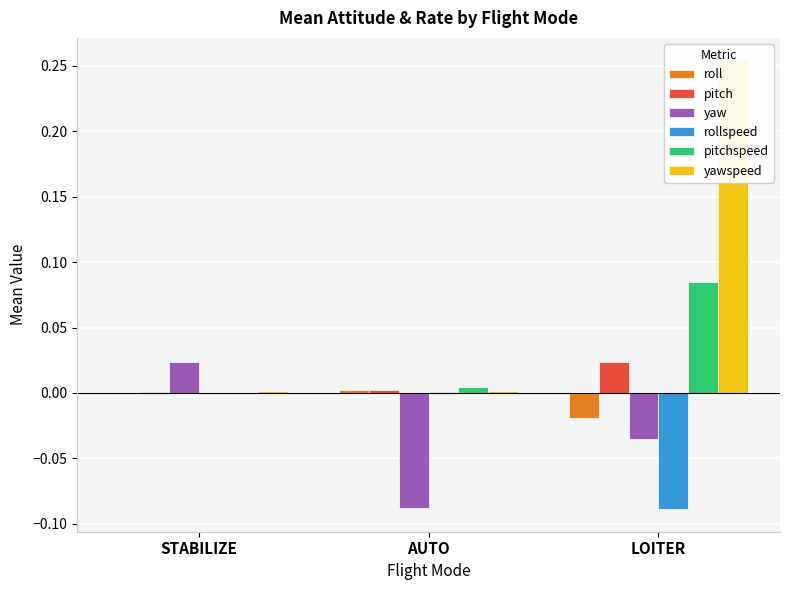

What is the value of the yaw bar at the 2nd from the left?

-0.1